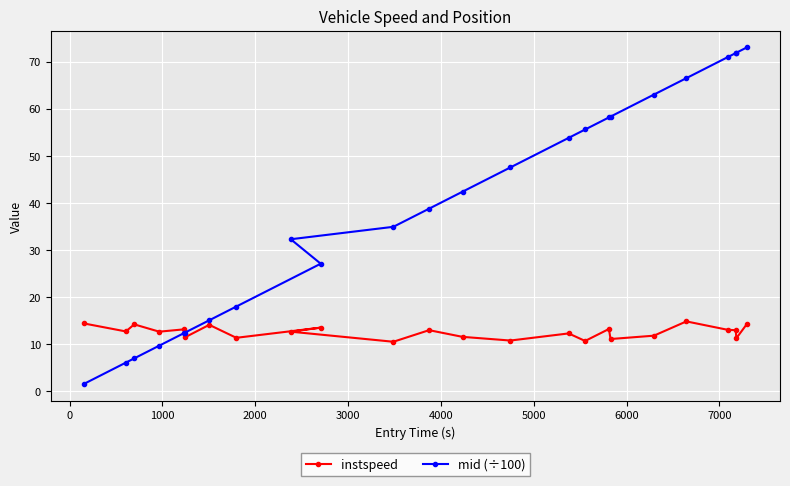

Which series has the largest total across all categories?

mid (÷100)